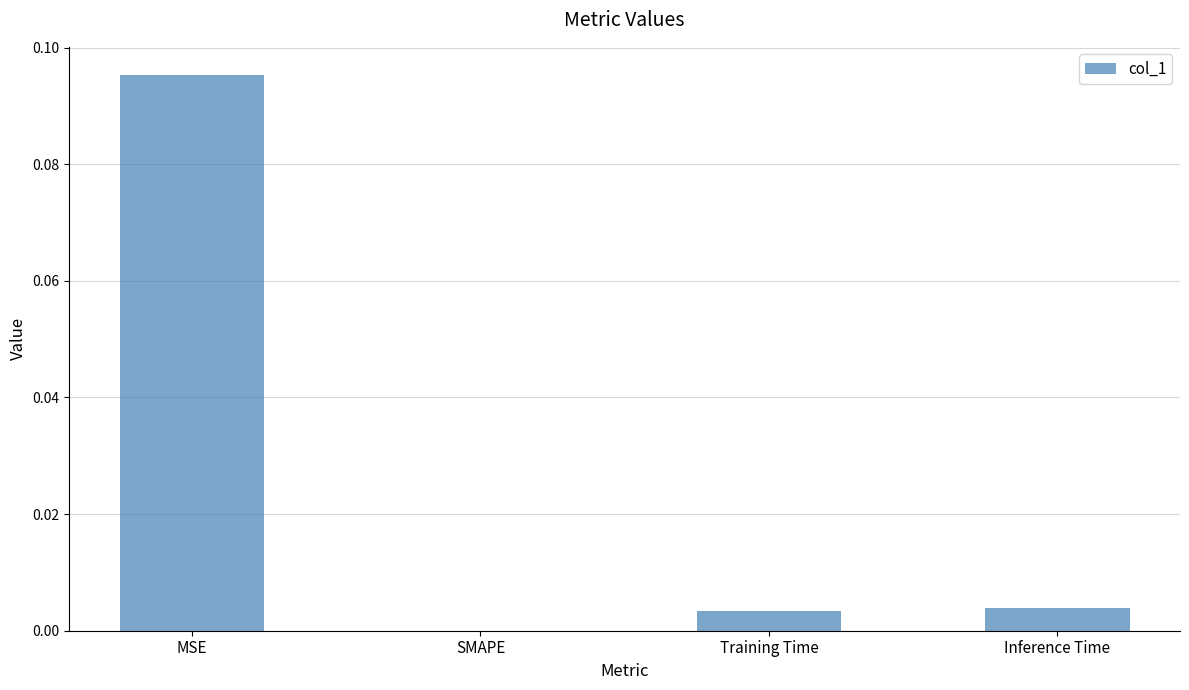

Where is the data nearest to the value 0?

SMAPE